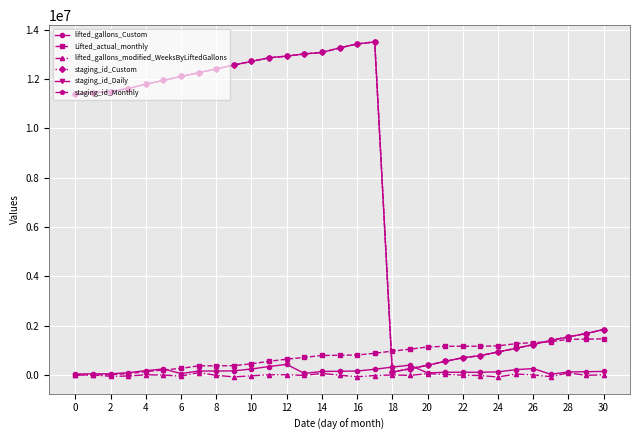

At how many categories does at least one series exceed 10930891?

18